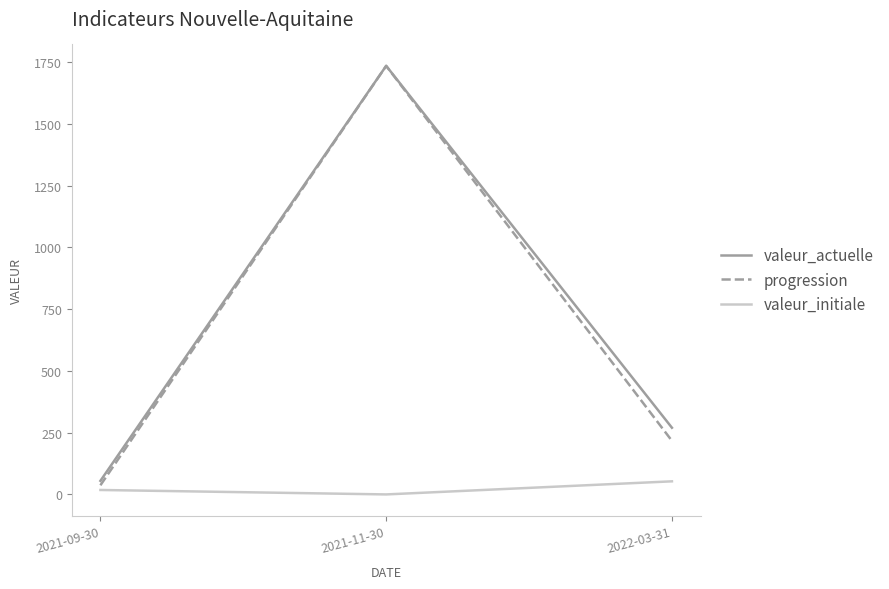

What is the label of the 1st point from the left?

2021-09-30